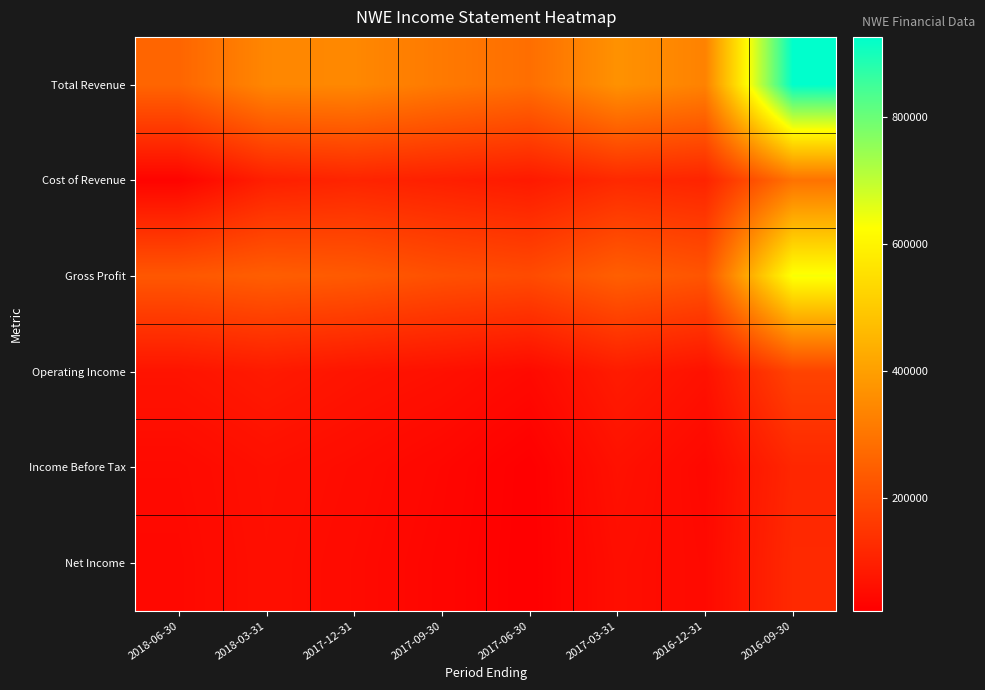

Rank the series by their maximum value, from highest to lowest.

Total Revenue, Gross Profit, Cost of Revenue, Operating Income, Net Income, Income Before Tax